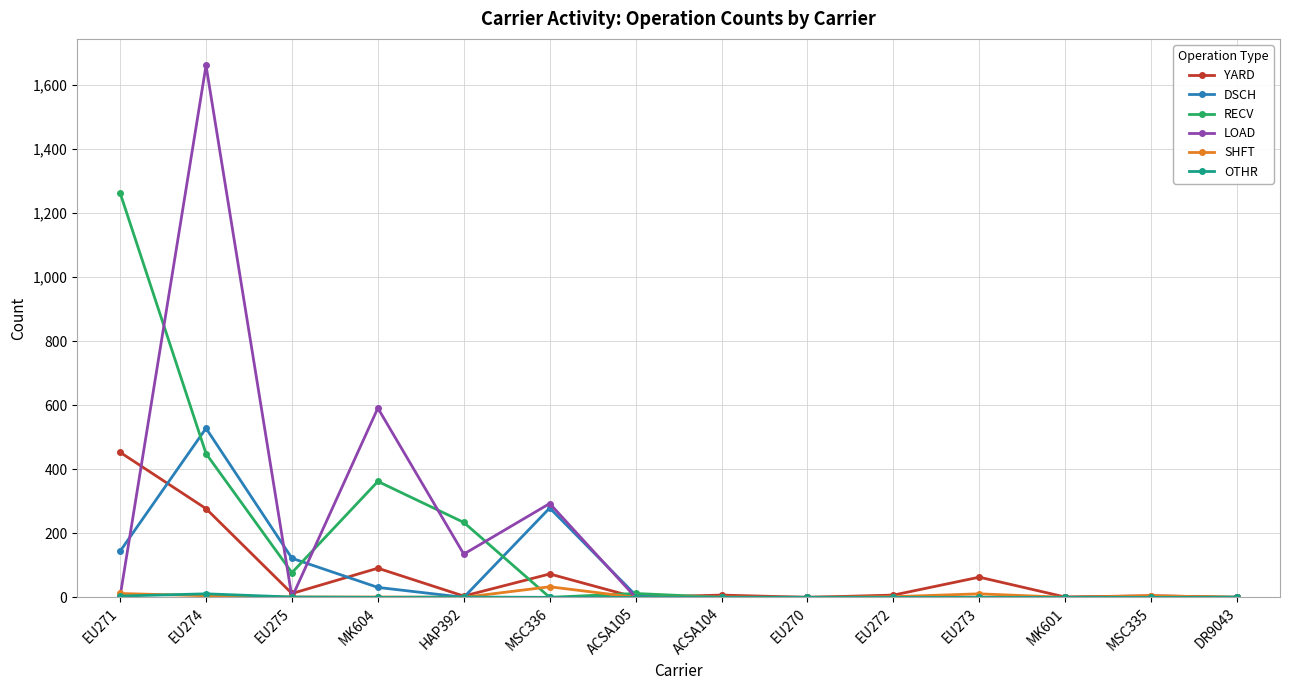

At which label does RECV reach its peak?

EU271